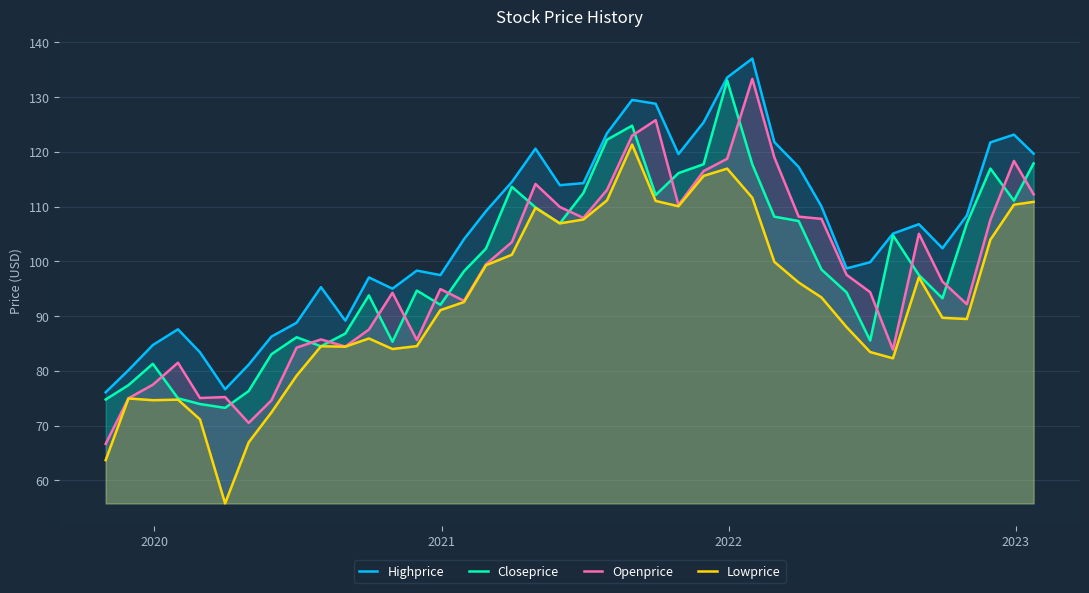

True or false: Highprice and Closeprice cross at least once.

False